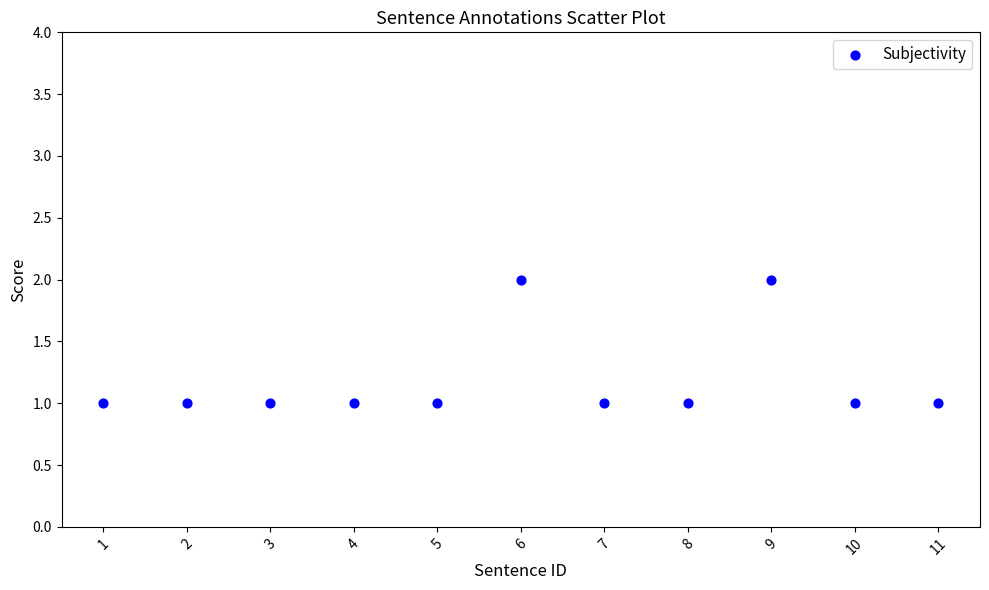

What is the range of X values (max minus min)?

10